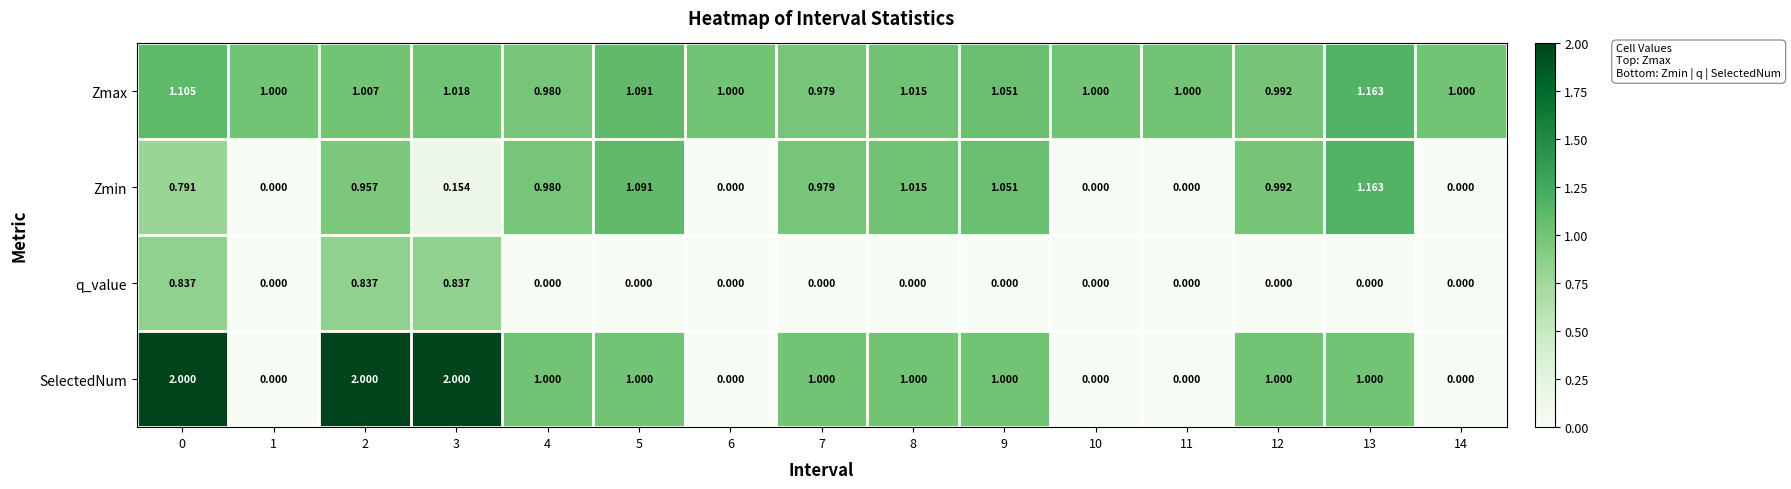

Rank the series by their average value, from highest to lowest.

Zmax, SelectedNum, Zmin, q_value